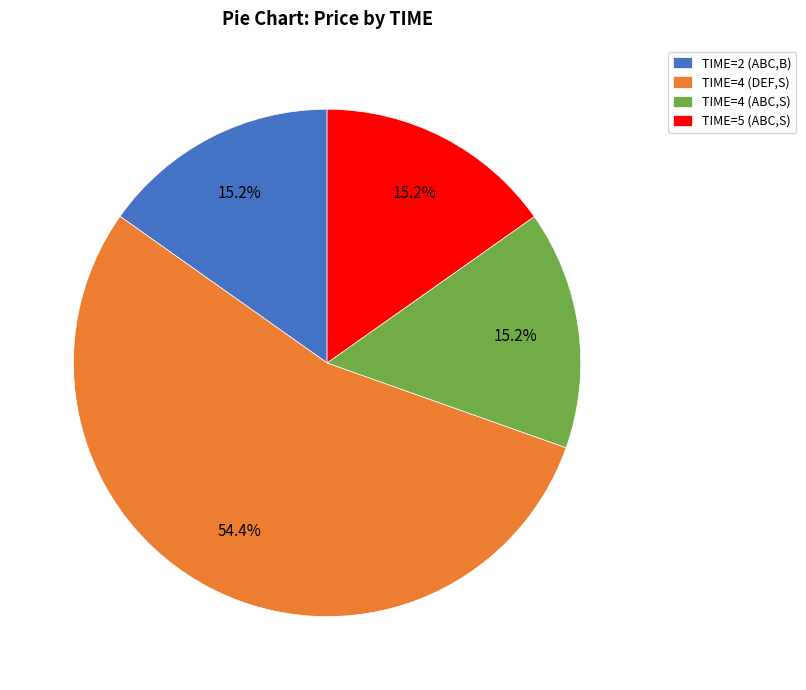

Which slice is the largest?

TIME=4 (DEF,S)